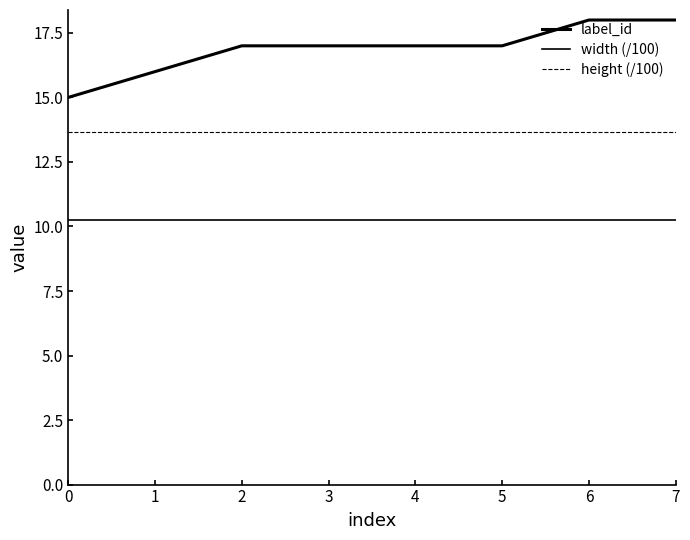

Does the chart have visible grid lines?

No